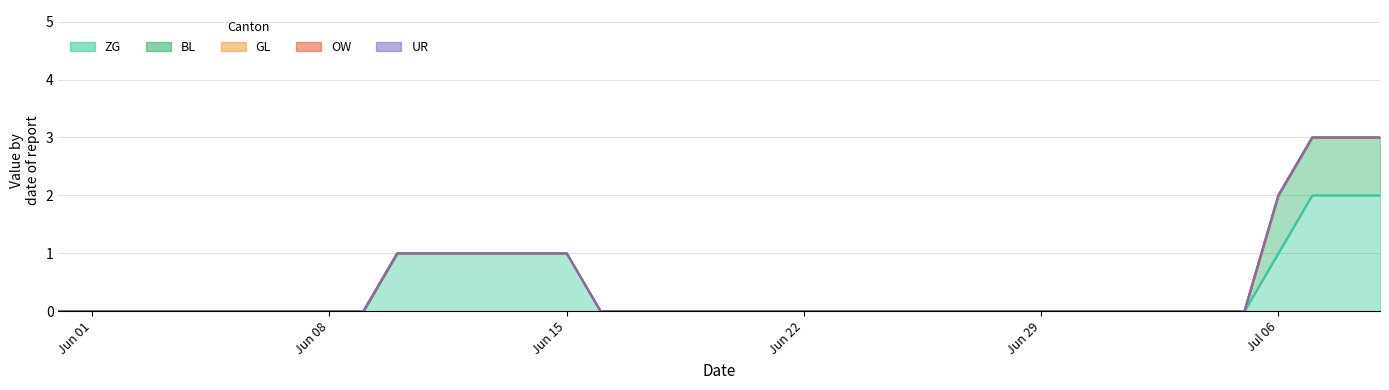

Reading left to right, extract all data points from this chart.

ZG: 0	0	0	0	0	0	0	0	0	0	1	1	1	1	1	1	0	0	0	0	0	0	0	0	0	0	0	0	0	0	0	0	0	0	0	0	1	2	2	2
BL: 0	0	0	0	0	0	0	0	0	0	0	0	0	0	0	0	0	0	0	0	0	0	0	0	0	0	0	0	0	0	0	0	0	0	0	0	1	1	1	1
GL: 0	0	0	0	0	0	0	0	0	0	0	0	0	0	0	0	0	0	0	0	0	0	0	0	0	0	0	0	0	0	0	0	0	0	0	0	0	0	0	0
OW: 0	0	0	0	0	0	0	0	0	0	0	0	0	0	0	0	0	0	0	0	0	0	0	0	0	0	0	0	0	0	0	0	0	0	0	0	0	0	0	0
UR: 0	0	0	0	0	0	0	0	0	0	0	0	0	0	0	0	0	0	0	0	0	0	0	0	0	0	0	0	0	0	0	0	0	0	0	0	0	0	0	0